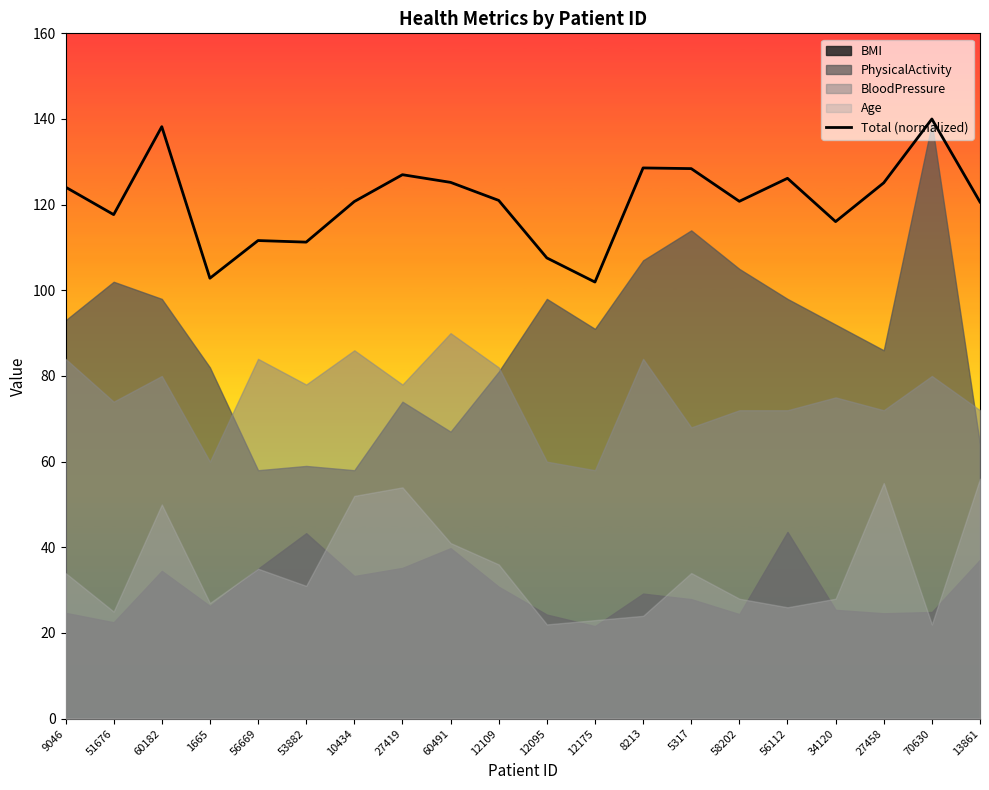

Approximately how many times larger is the value at 70630 compared to 51676?

1.2